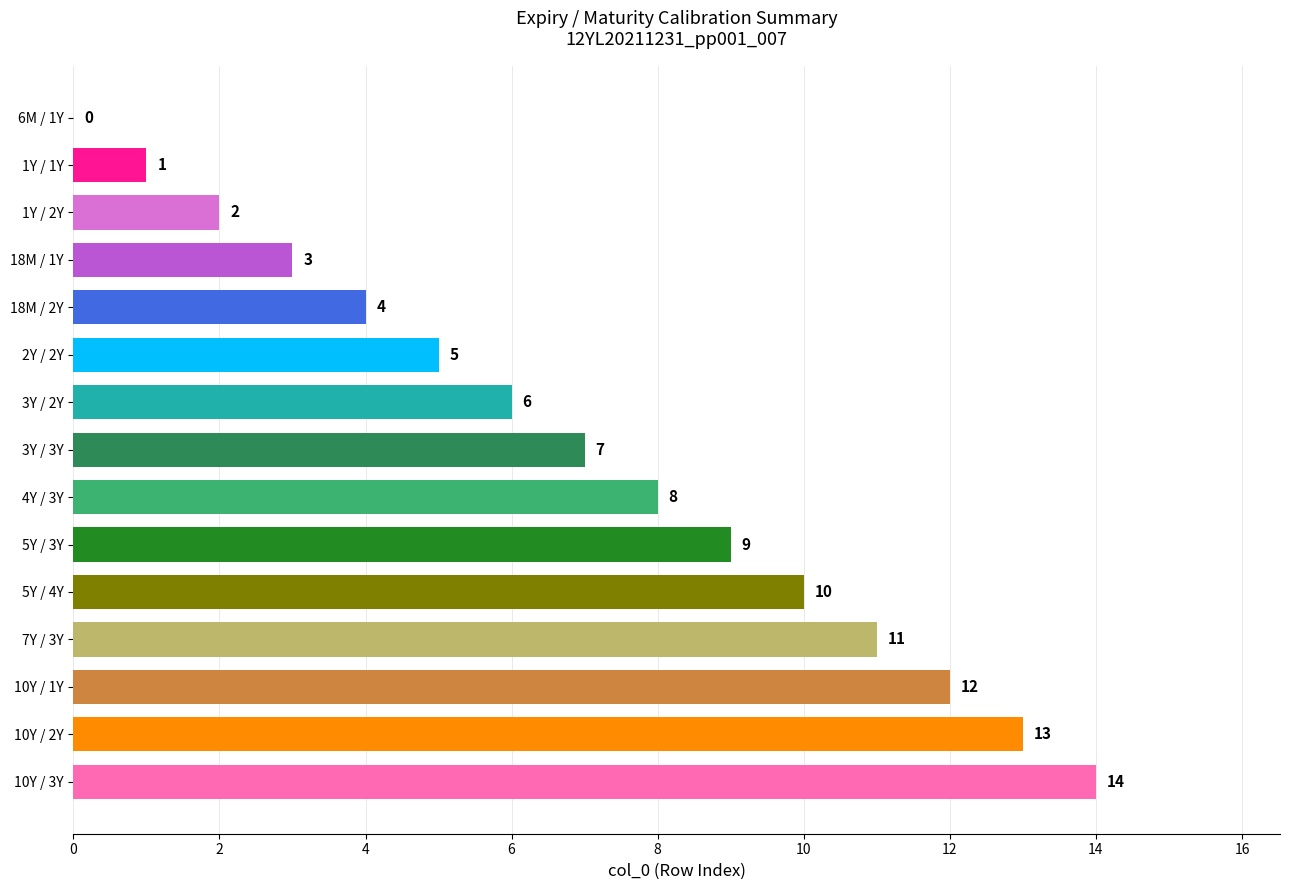

Between 10Y / 3Y and 6M / 1Y, which is larger?

10Y / 3Y